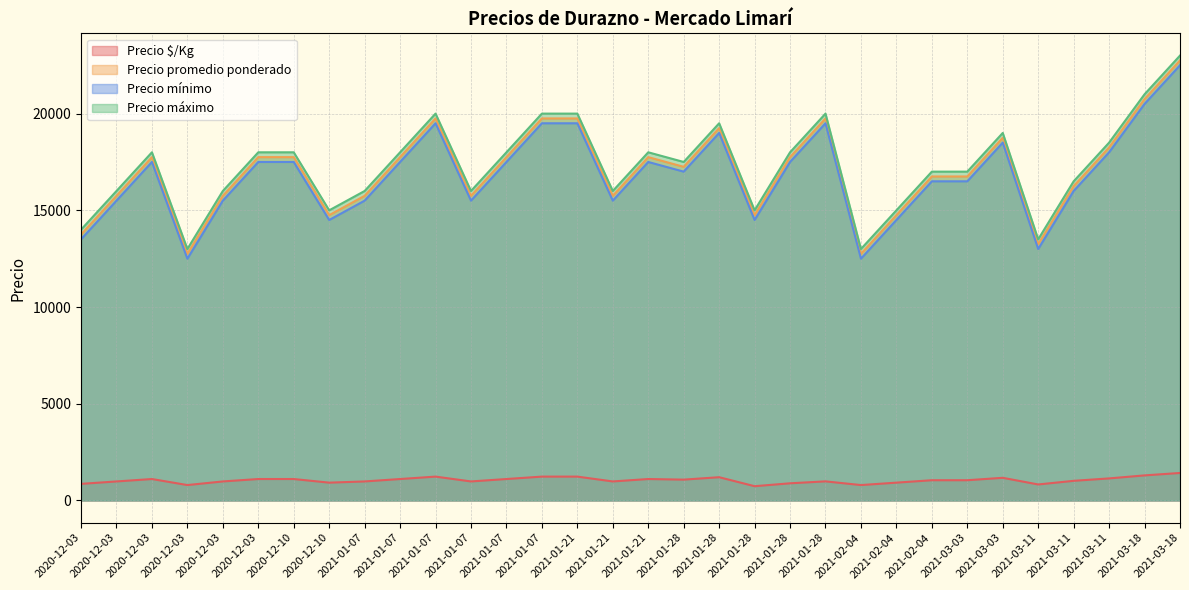

List the labels in order of Precio promedio ponderado value, largest first.

2021-03-18, 2021-03-18, 2021-01-28, 2021-01-07, 2021-01-07, 2021-01-21, 2021-01-28, 2021-03-03, 2021-03-11, 2021-01-28, 2020-12-10, 2020-12-03, 2020-12-03, 2021-01-07, 2021-01-07, 2021-01-21, 2021-01-28, 2021-02-04, 2021-03-03, 2021-03-11, 2020-12-03, 2020-12-03, 2021-01-07, 2021-01-07, 2021-01-21, 2021-02-04, 2021-01-28, 2020-12-10, 2020-12-03, 2021-03-11, 2021-02-04, 2020-12-03